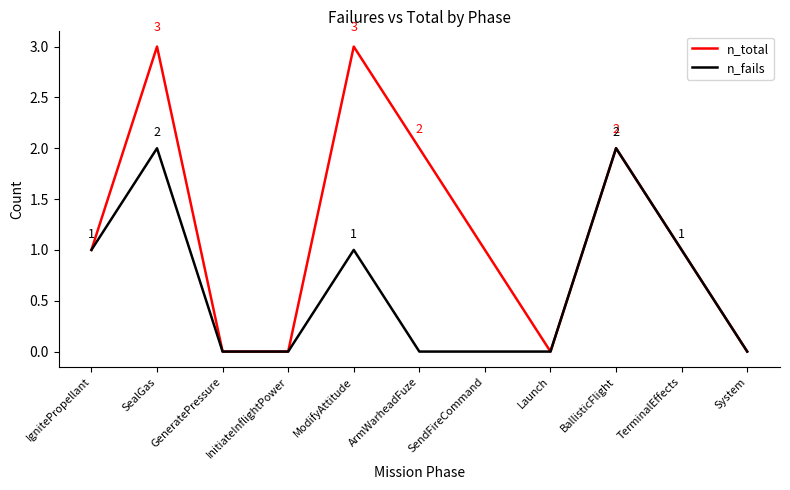

At which category is the sum across all series the highest?

SealGas